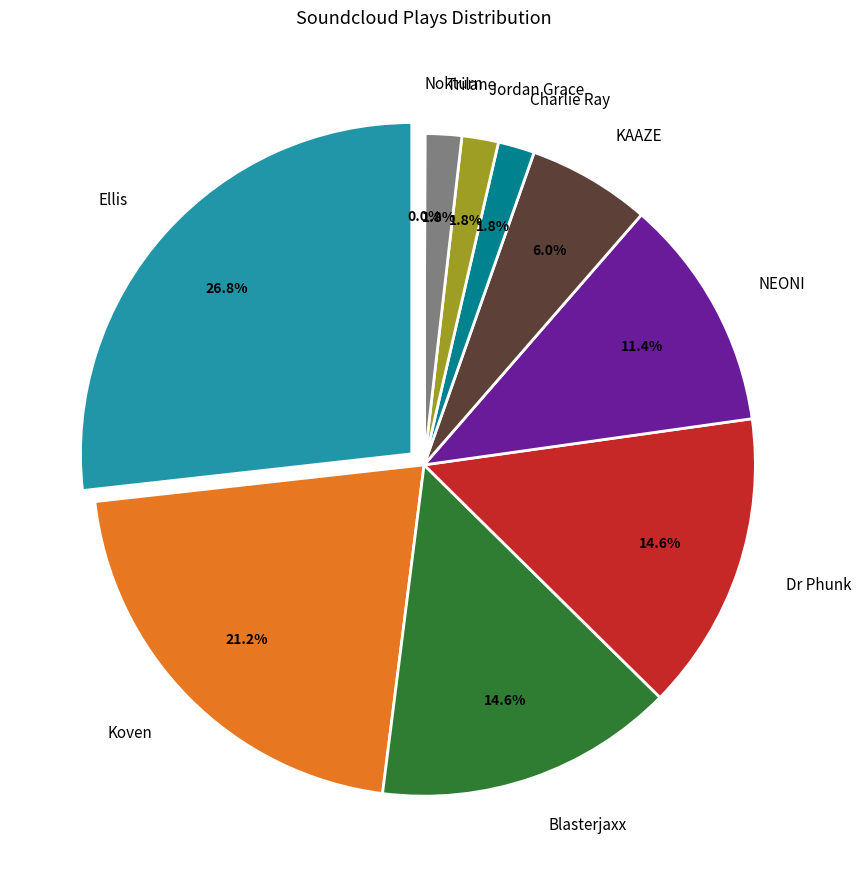

Rank the categories by value from highest to lowest.

Ellis, Koven, Blasterjaxx, Dr Phunk, NEONI, KAAZE, Charlie Ray, Jordan Grace, Trilane, Nokturn